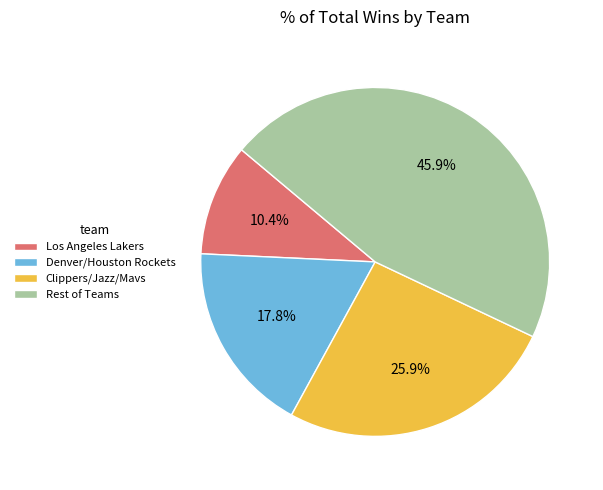

Does Denver/Houston Rockets account for over 50% of the chart?

No